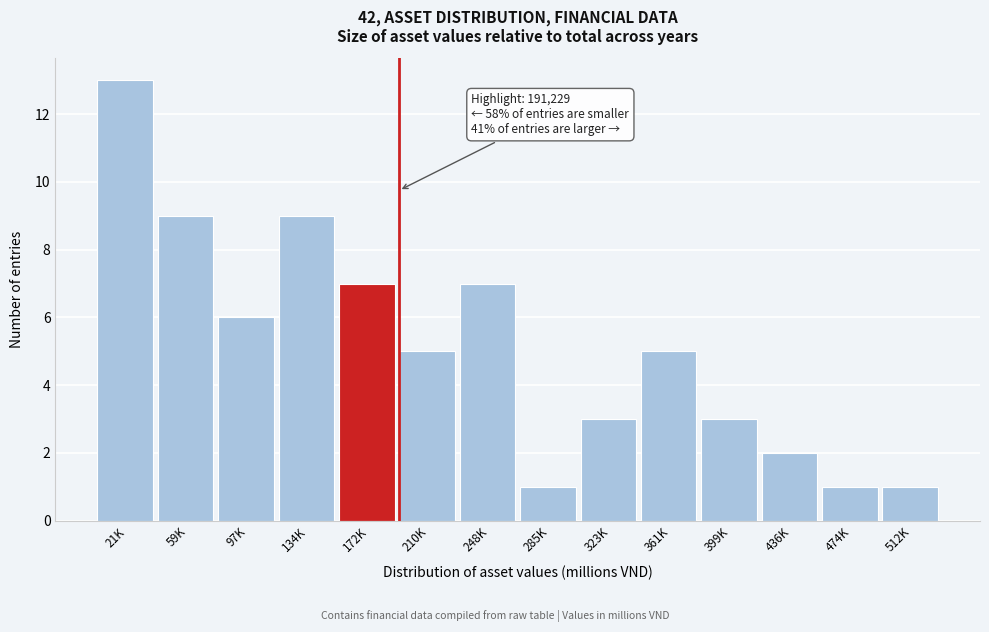

Reading right to left, extract all data points from this chart.

512K=1	474K=1	436K=2	399K=3	361K=5	323K=3	285K=1	248K=7	210K=5	172K=7	134K=9	97K=6	59K=9	21K=13